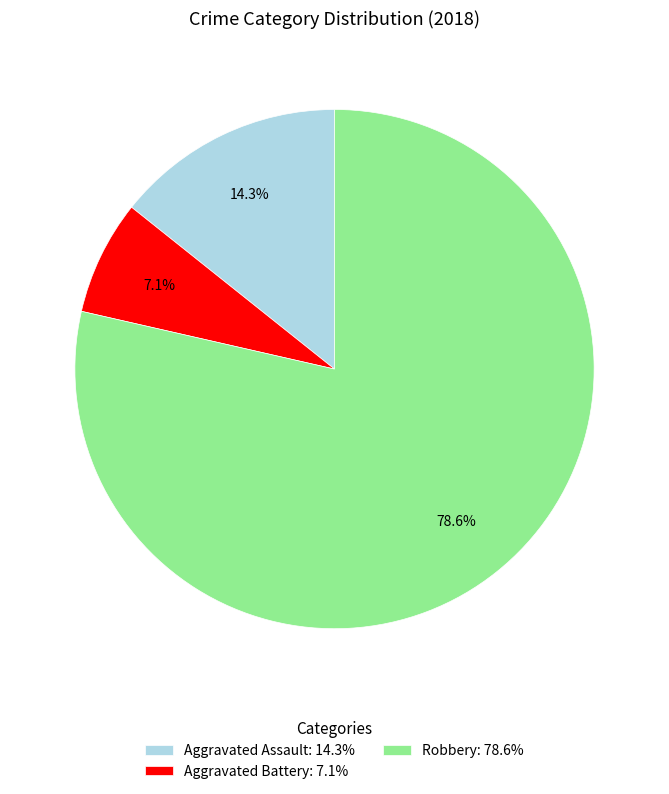

Does Robbery account for over 50% of the chart?

Yes